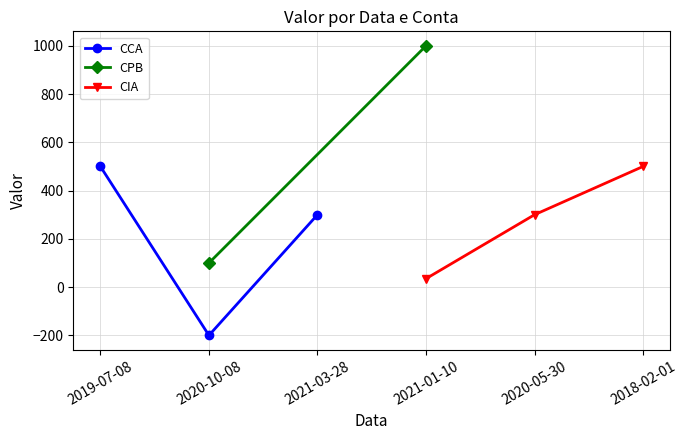

Is this an area chart (filled region under the line)?

No